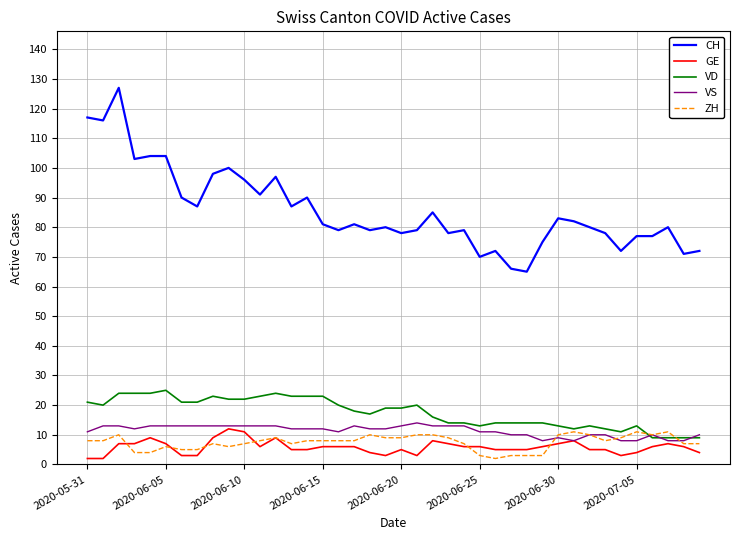

Which series has the largest range (max minus min)?

CH